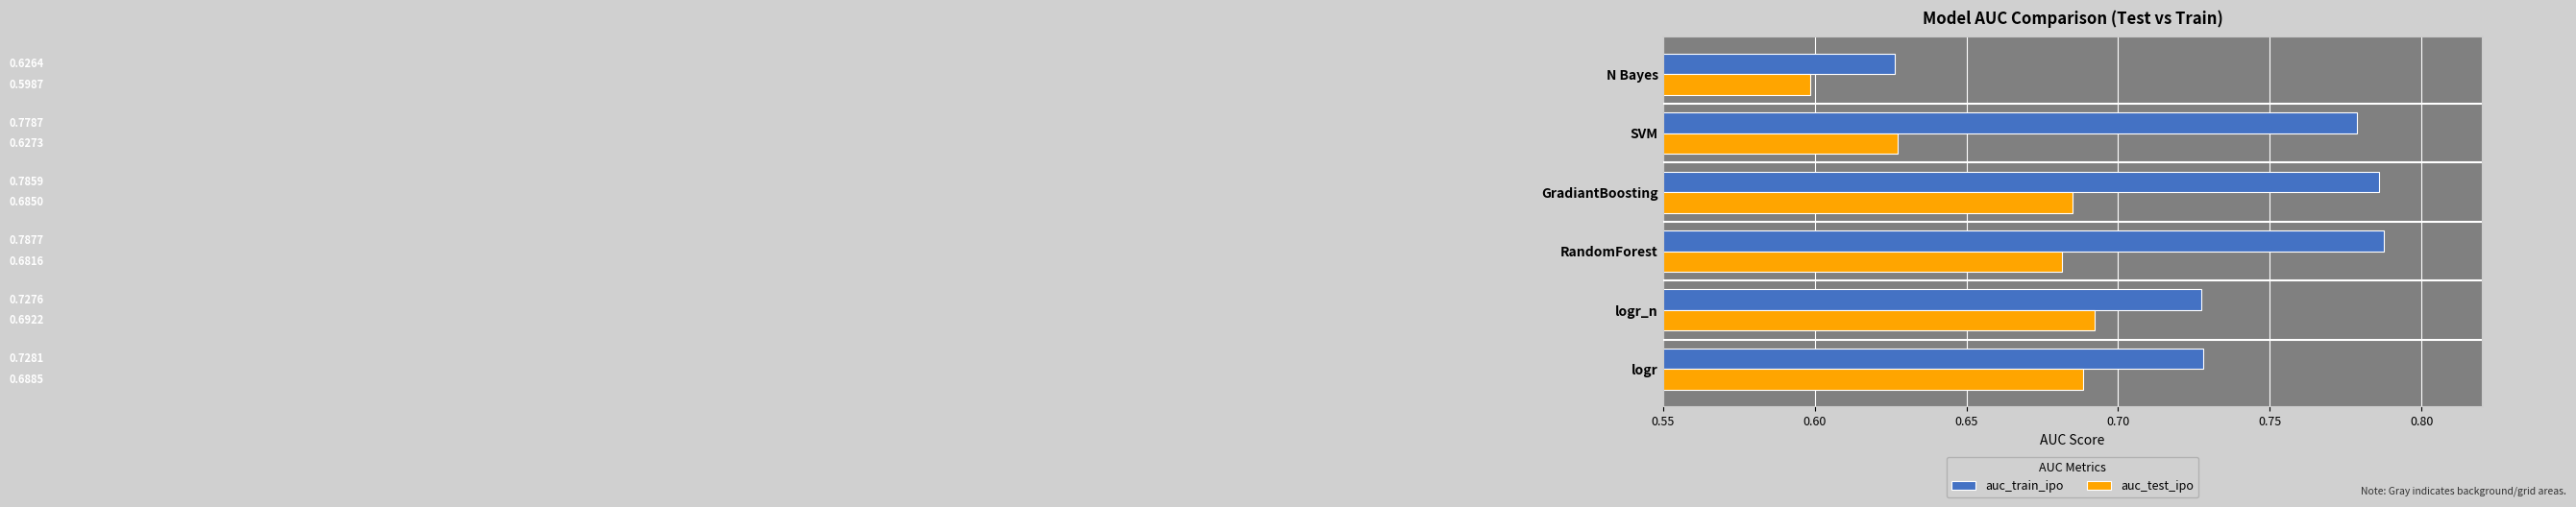

Where is auc_train_ipo nearest to the value 0?

N Bayes